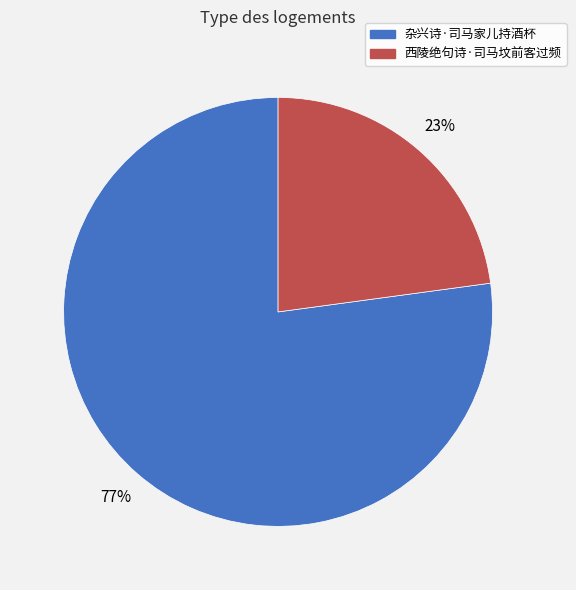

Count the number of slices in the pie.

2